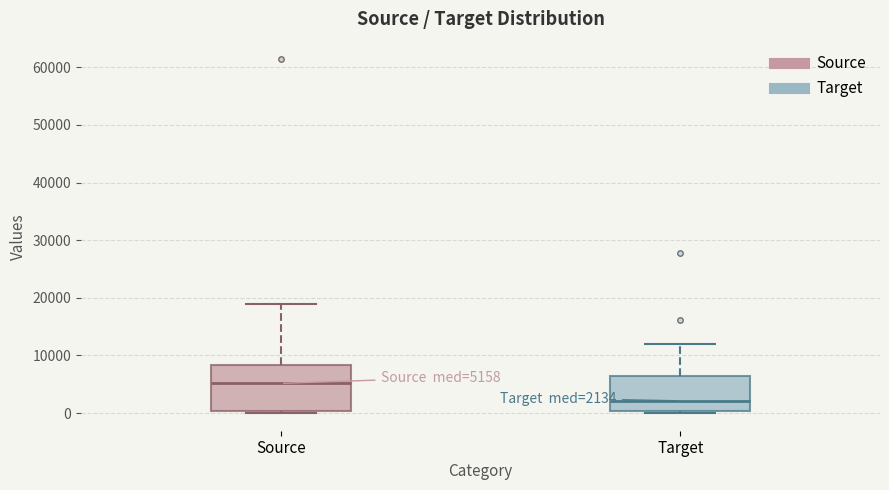

Which box's median line is the highest?

Source